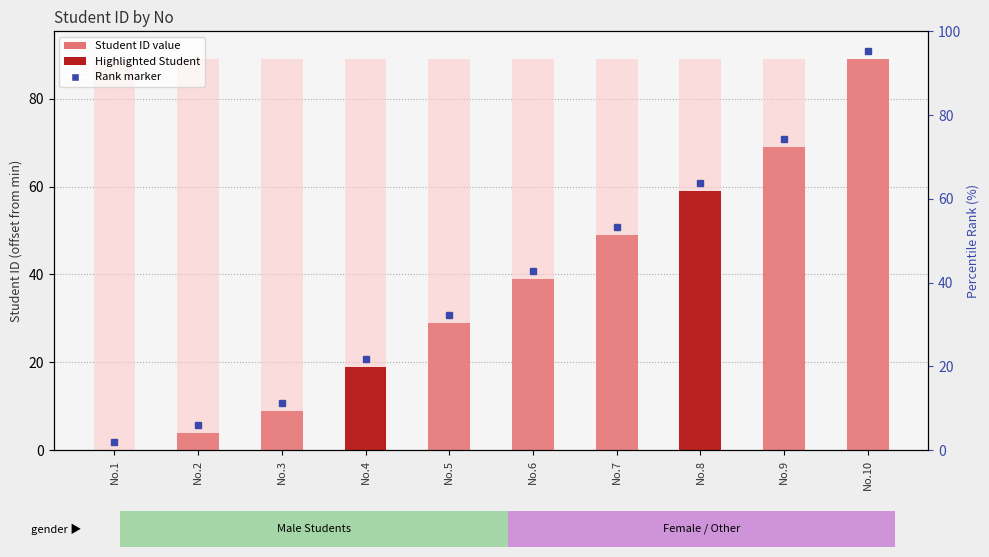

How many categories are shown in the chart?

10